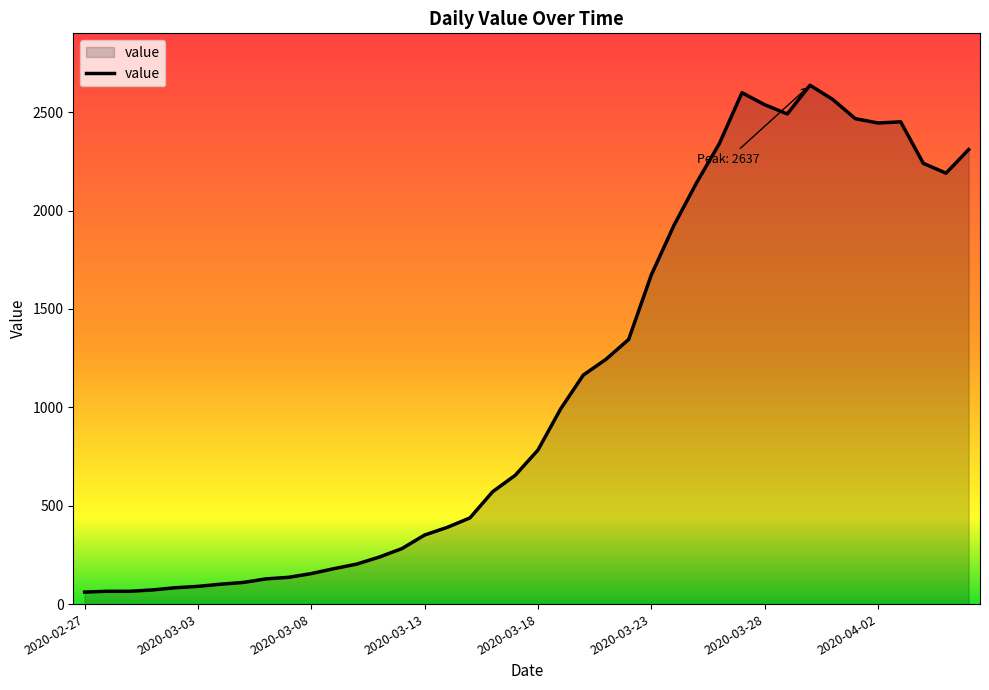

What is the greatest value displayed?

2637